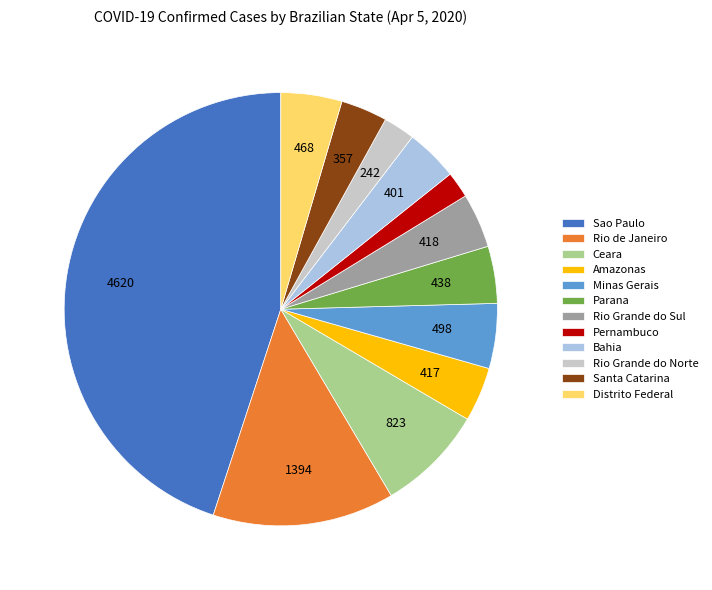

Is Amazonas the majority of the pie?

No